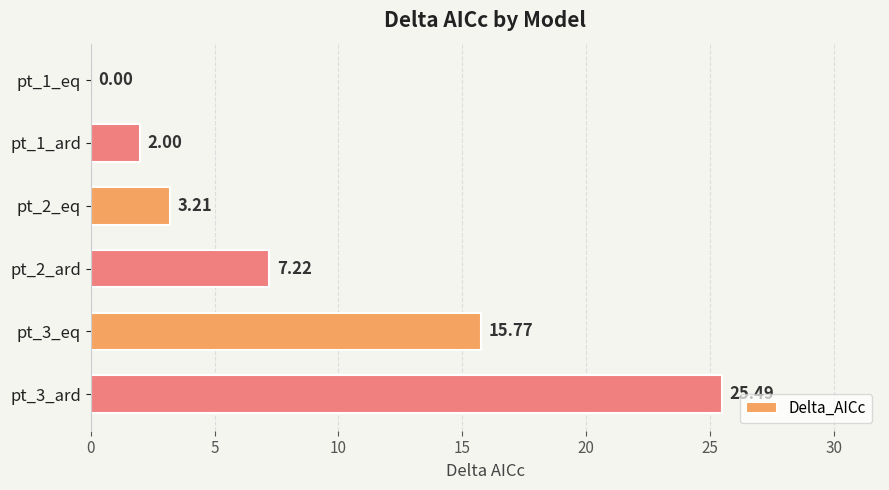

What is the sum of all values?

53.7